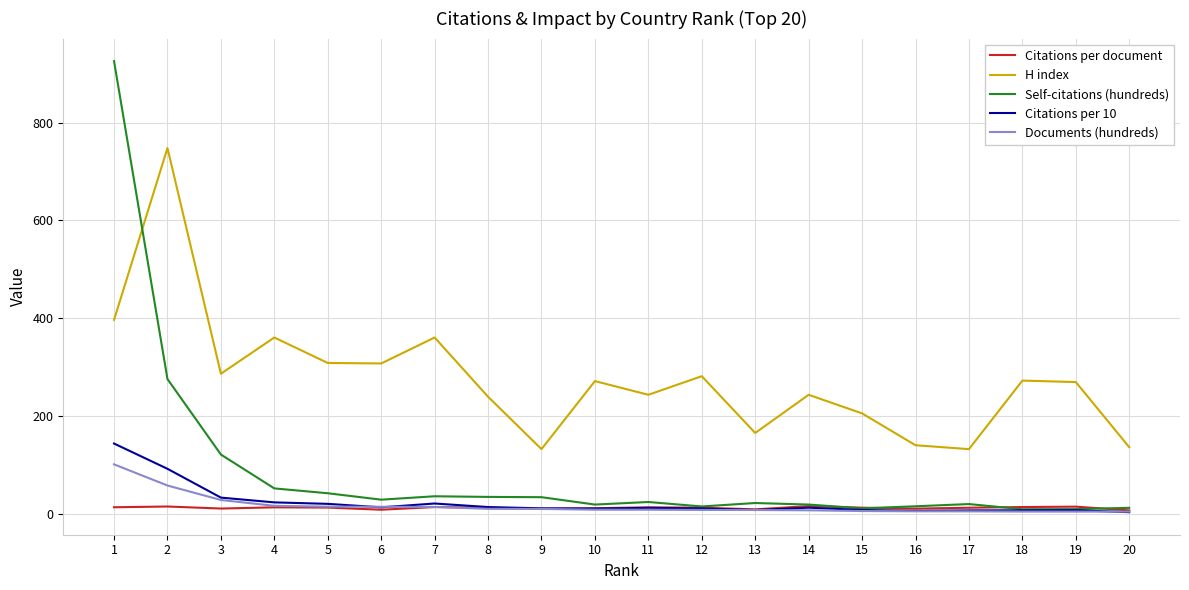

Which series has the widest spread of values?

Self-citations (hundreds)